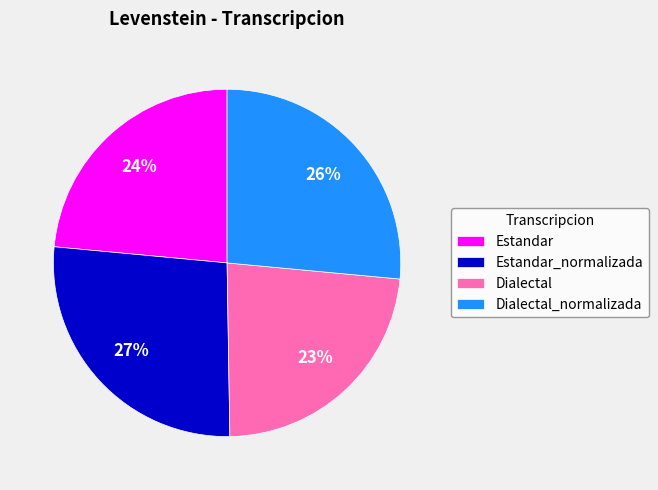

To the nearest percent, what is the average slice percentage?

25%